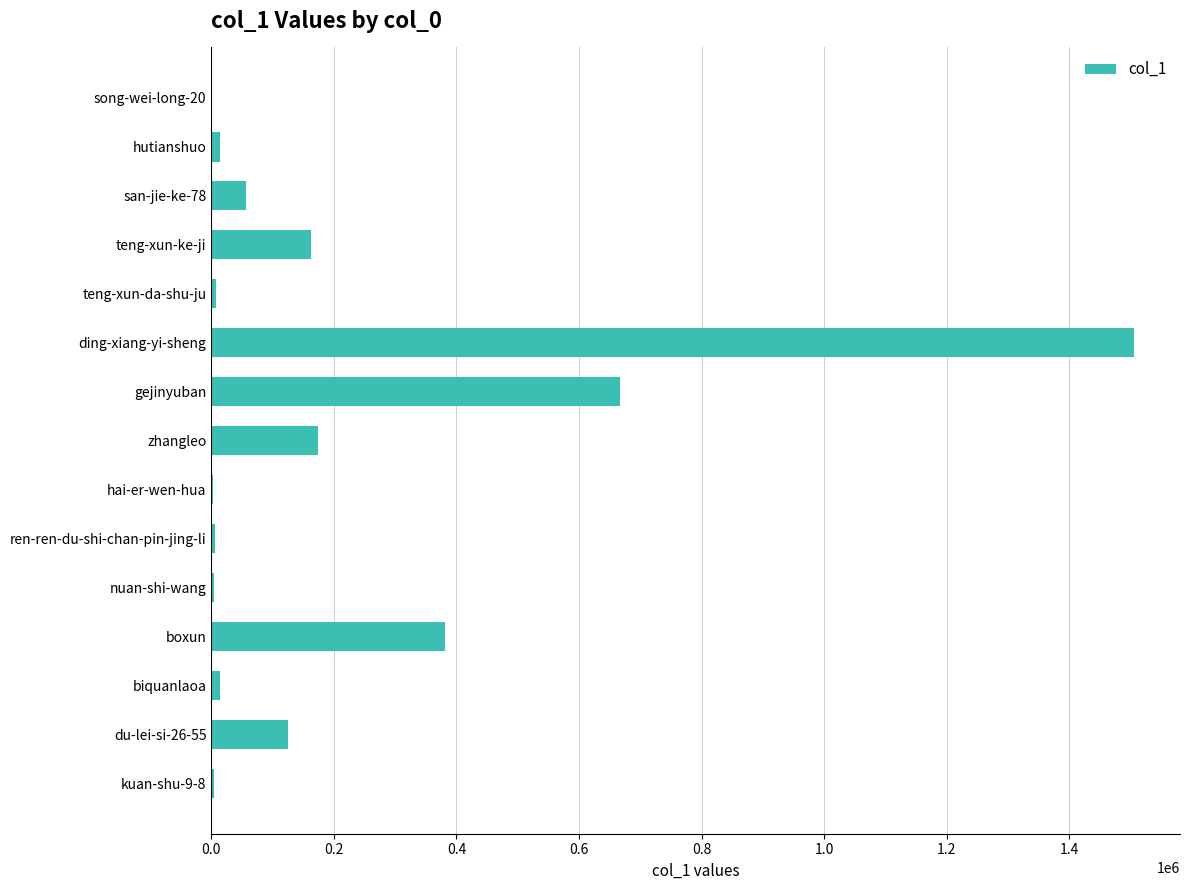

The chart shows a value of 534296 at boxun. True or false?

False